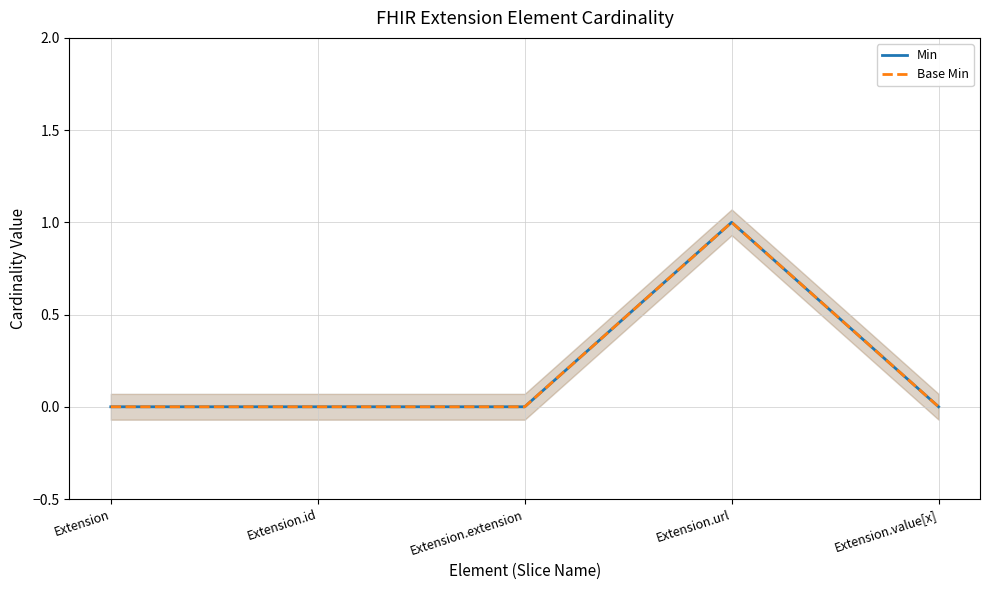

At which label is Base Min closest to 0?

Extension